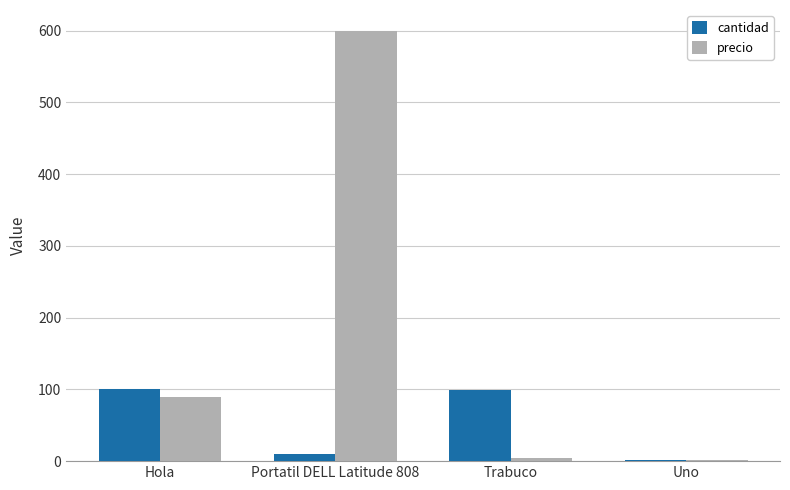

At which label is precio closest to 300?

Hola